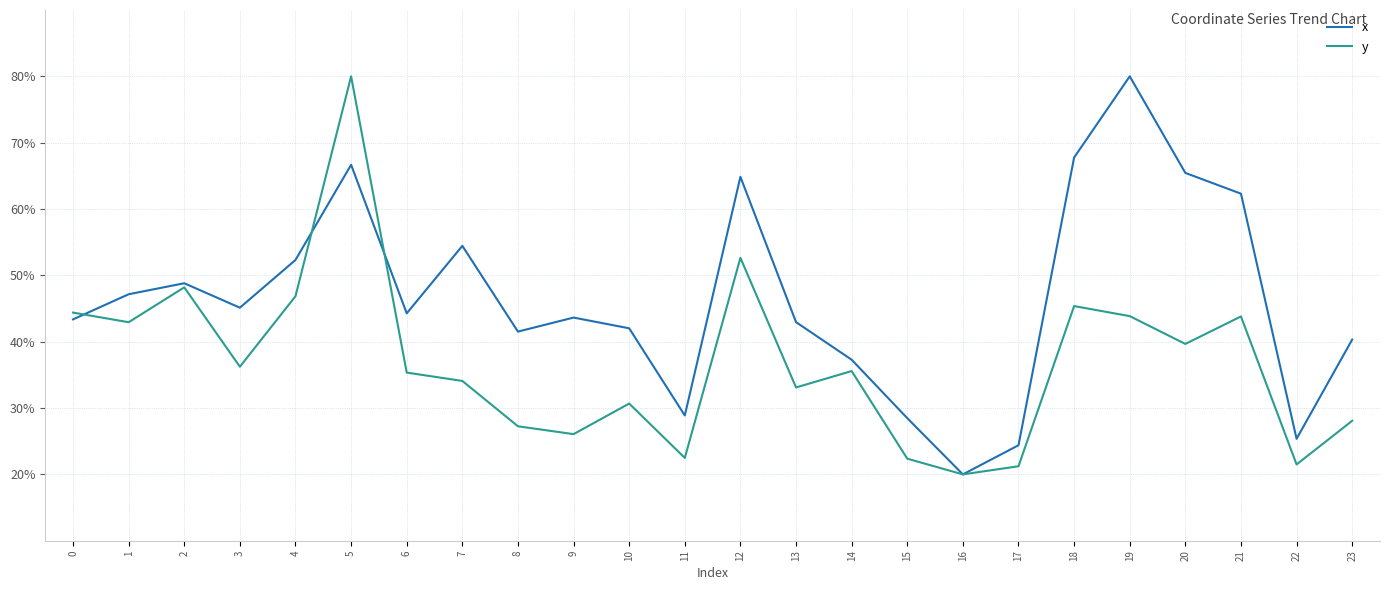

How many categories are shown in the chart?

24